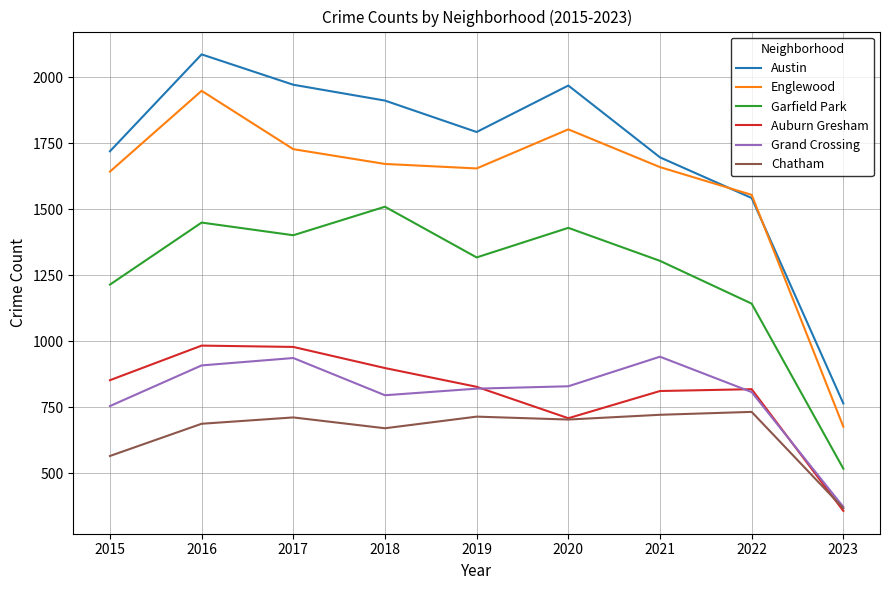

The Chatham series shows 1115 at 2022. True or false?

False